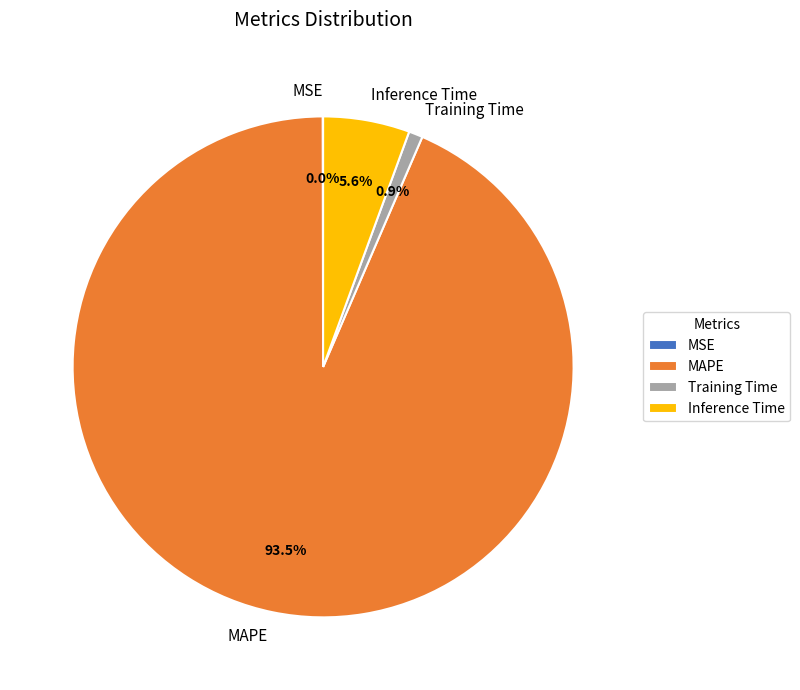

What is the largest slice in the pie chart?

MAPE